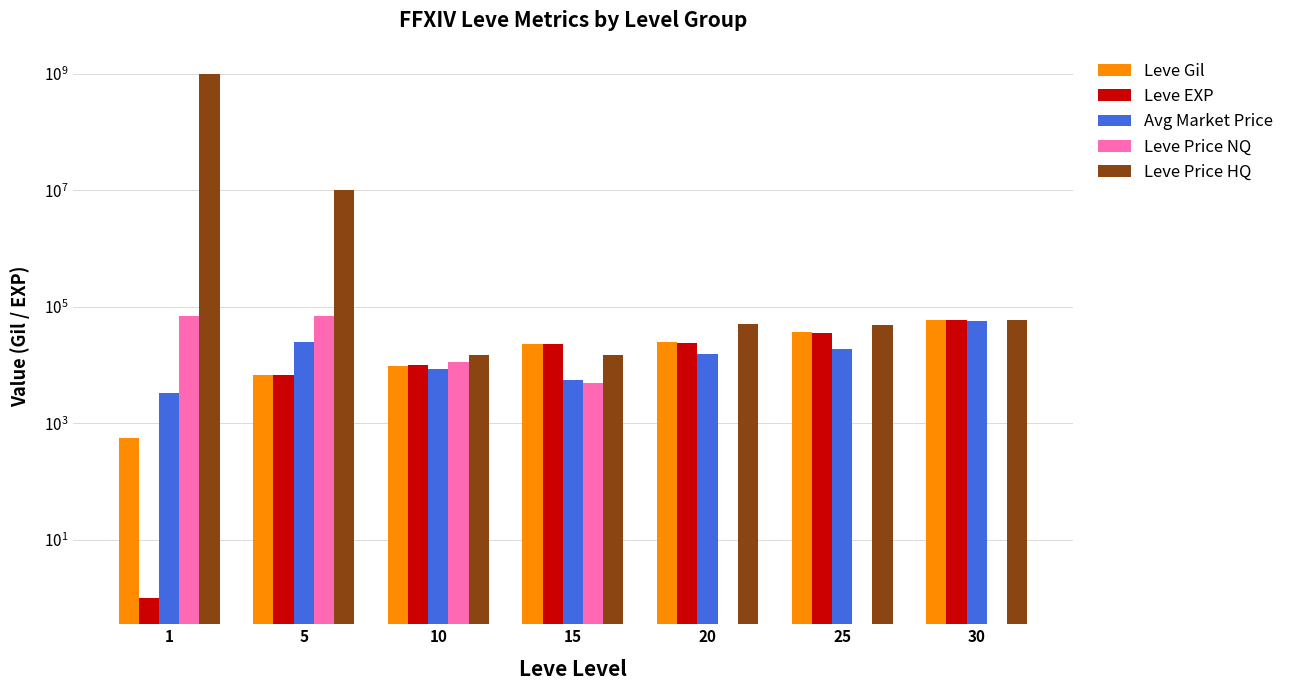

What is the average value of the Leve Price HQ series?

144312718